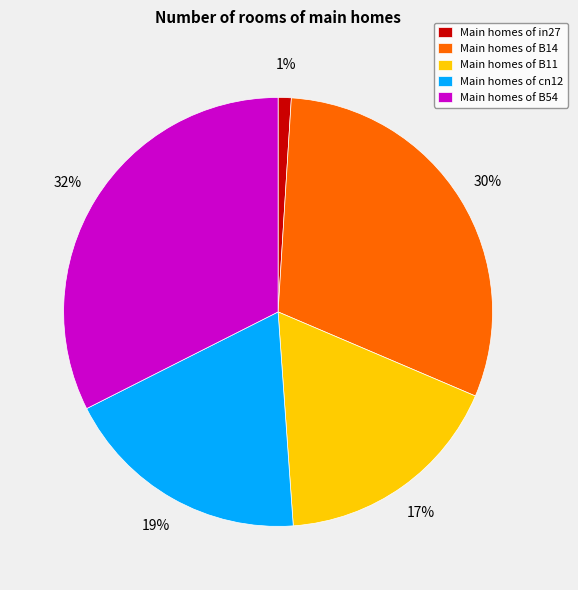

Do Main homes of B11 and Main homes of cn12 together represent more than half of the pie?

No